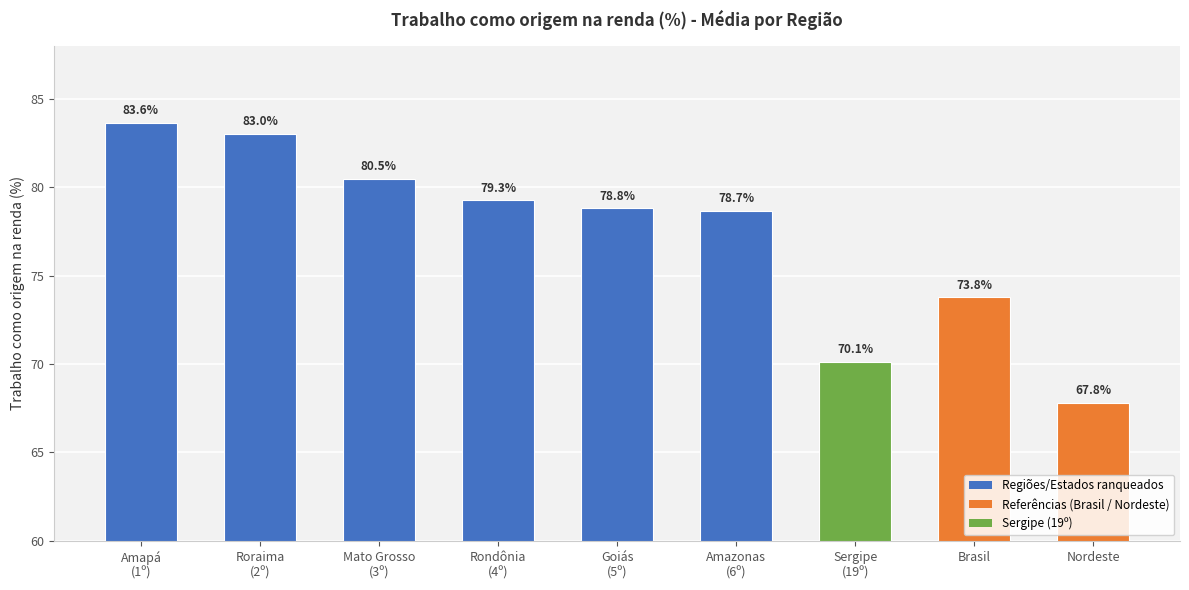

What is the sum of the values at Goiás
(5º) and Mato Grosso
(3º)?

159.3